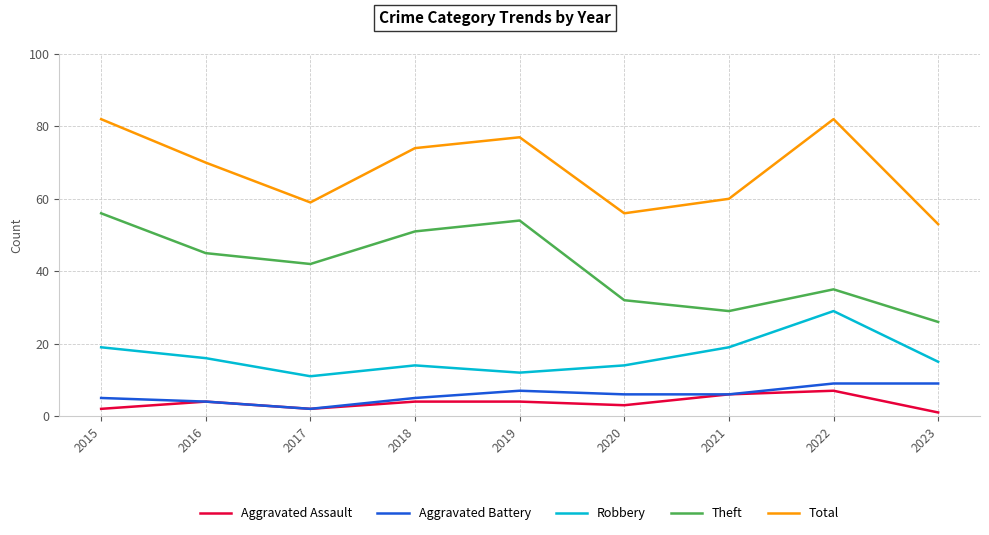

The Robbery series shows 12 at 2019. True or false?

True